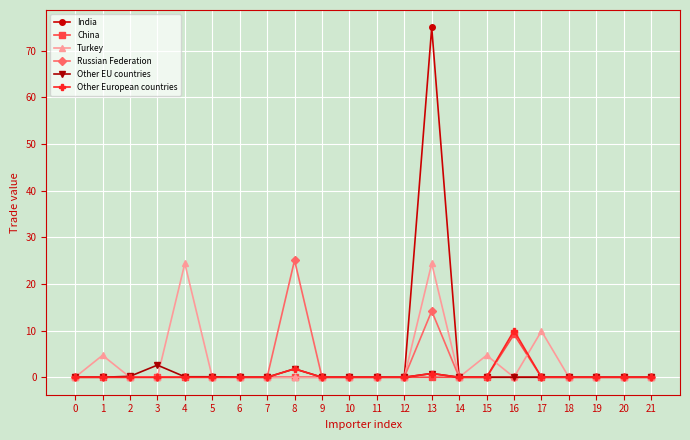

List the series in order of their peak value, lowest first.

Other EU countries, China, Other European countries, Turkey, Russian Federation, India